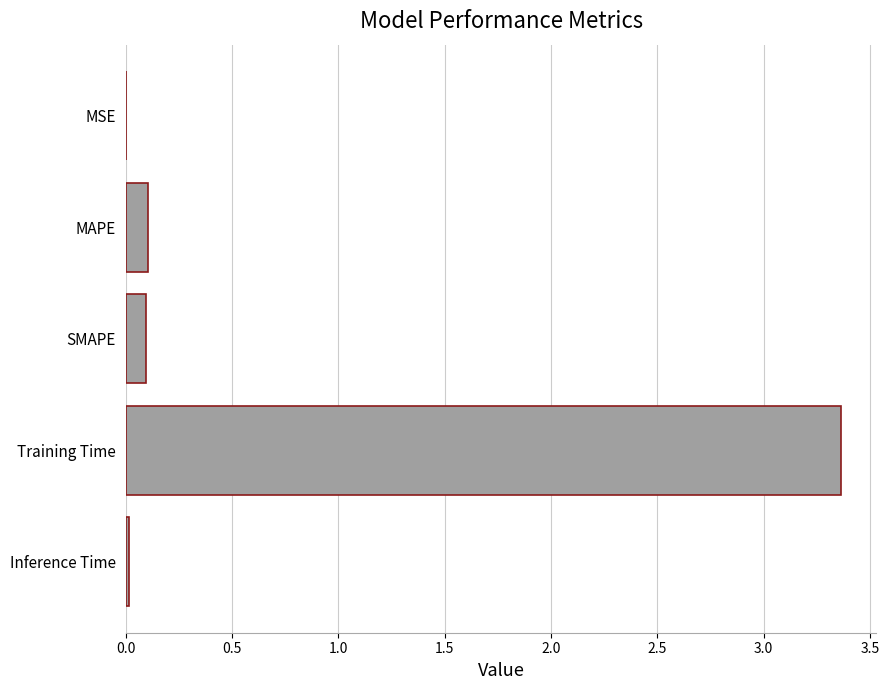

What is the average value?

0.7